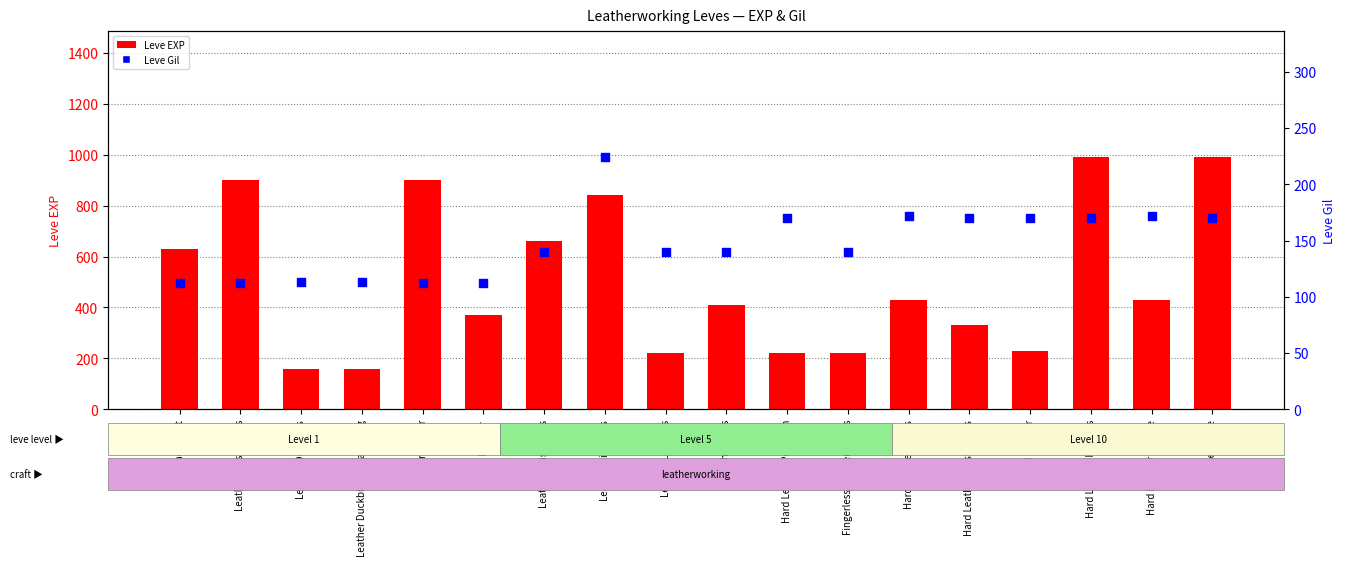

At which category is the sum across all series the highest?

Hard Leather Harness